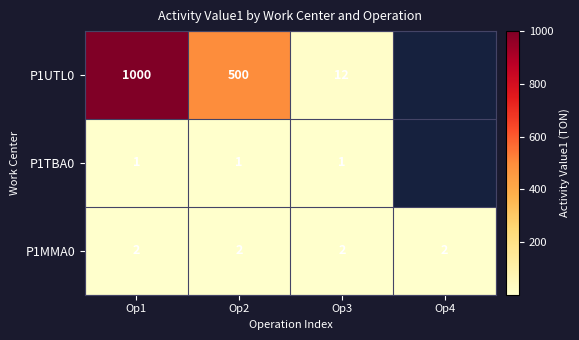

What is the sum of the P1UTL0 values at Op2 and Op3?

512